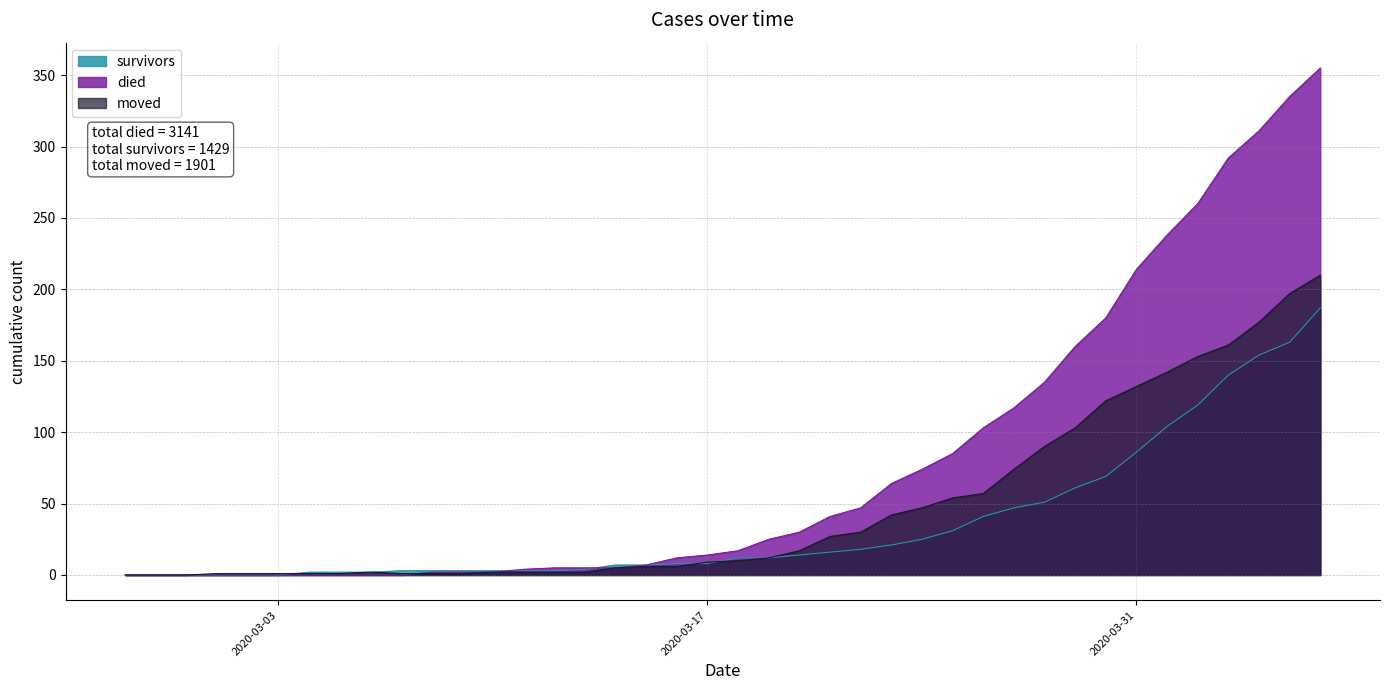

What is the label of the 9th point from the right?

2020-03-29